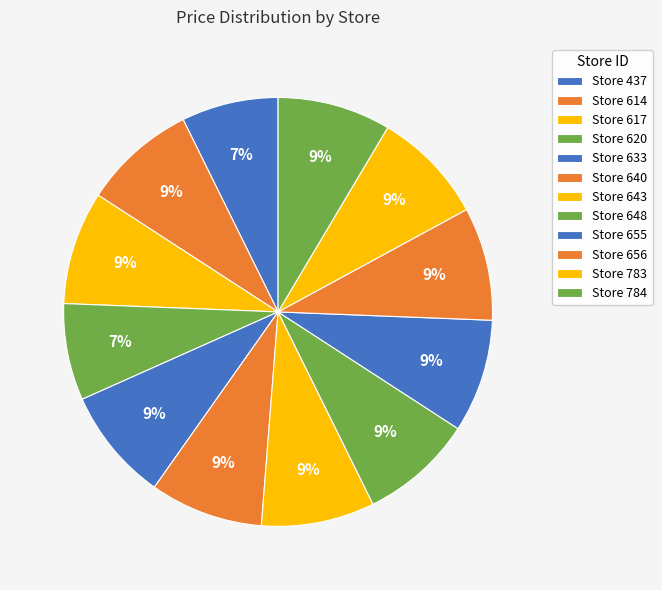

Count the number of slices in the pie.

12